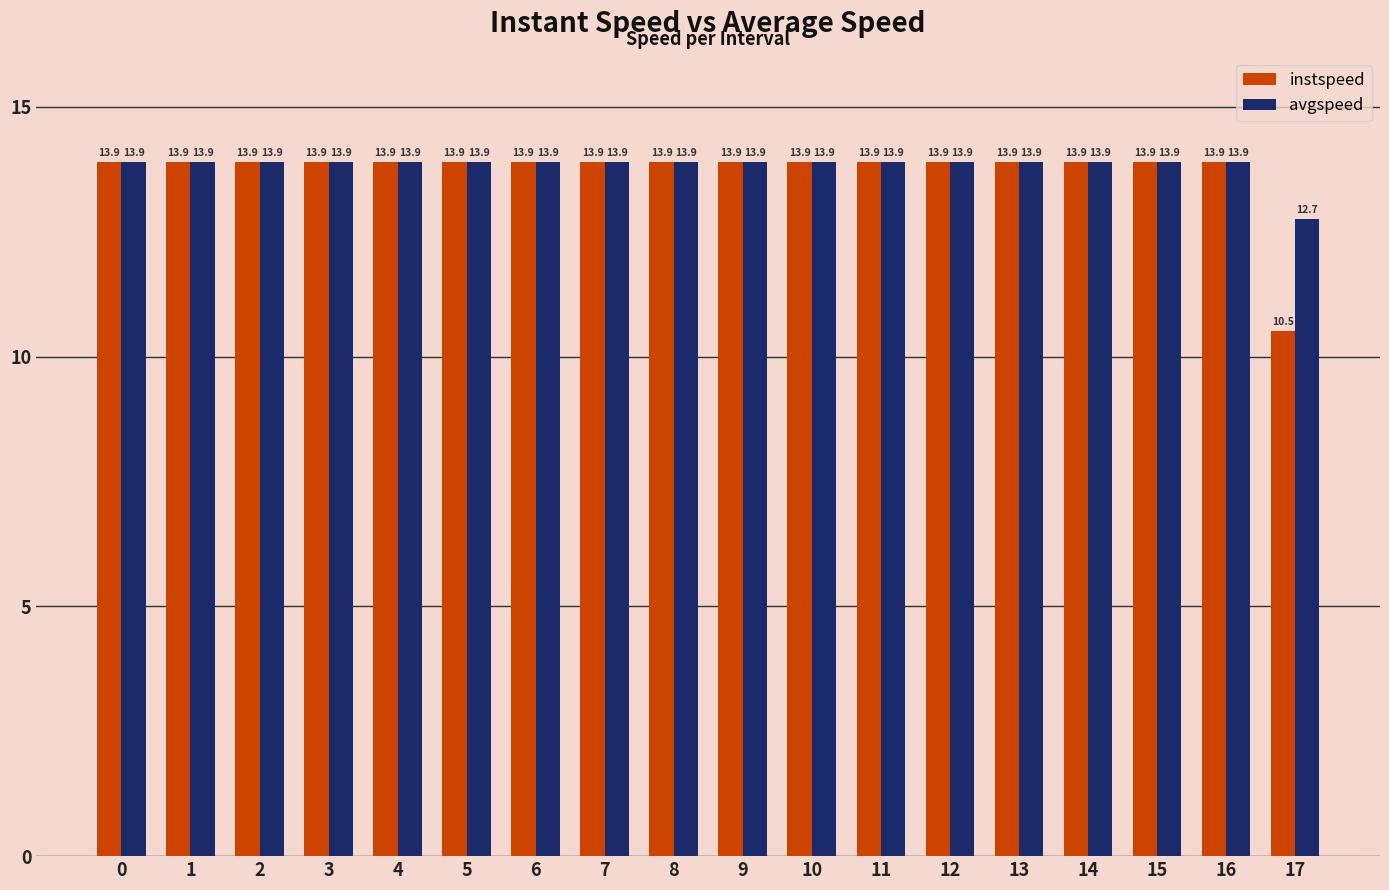

How many categories are shown in the chart?

18